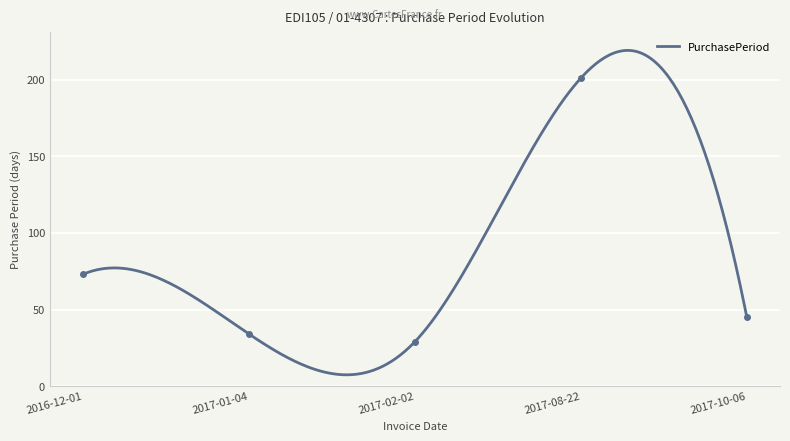

What is the difference between the maximum and minimum values?

172